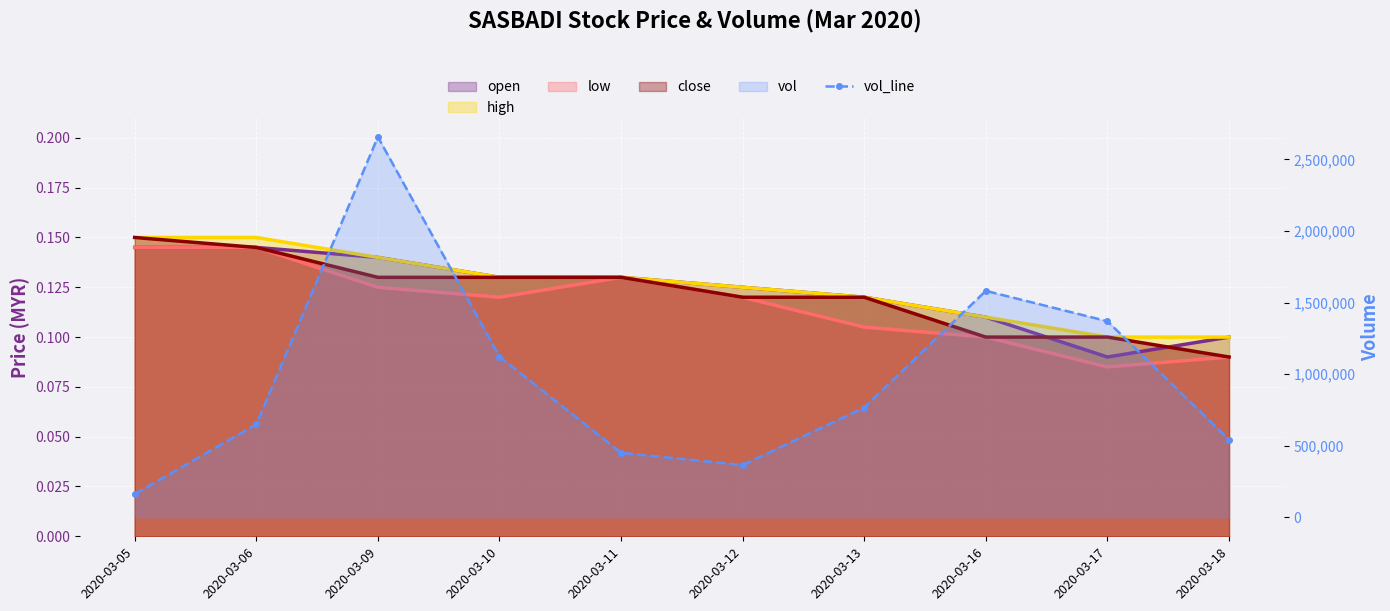

True or false: the data shows 1856180 at 2020-03-17.

False